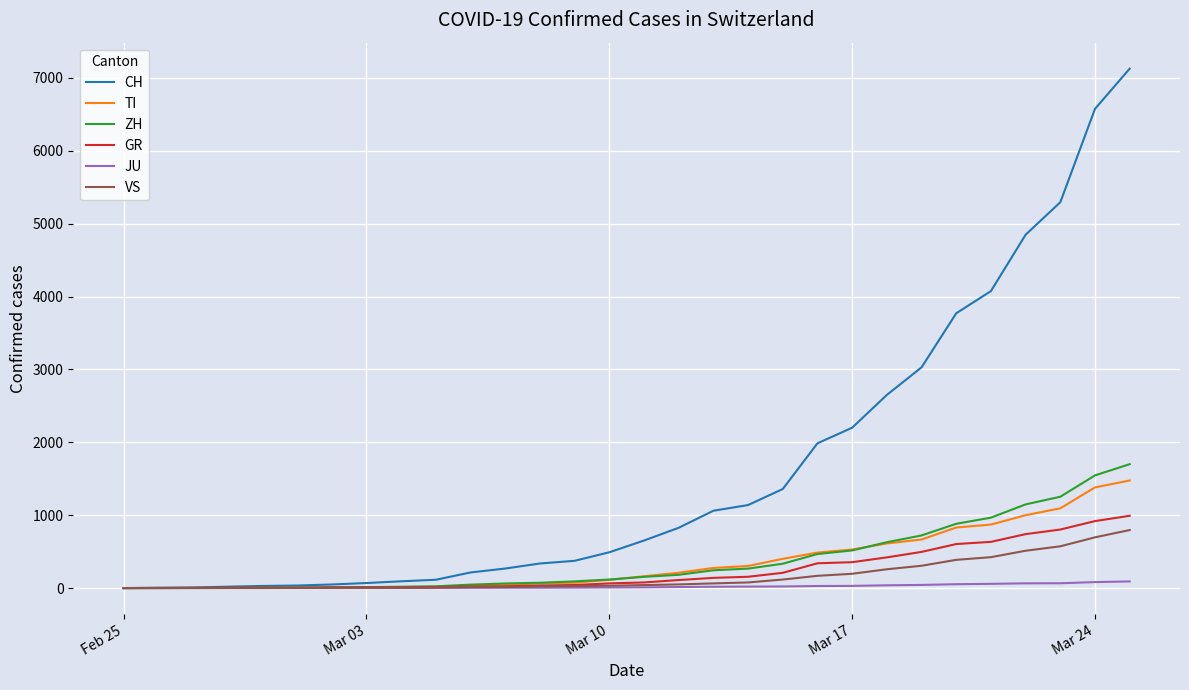

Which series has the largest total across all categories?

CH